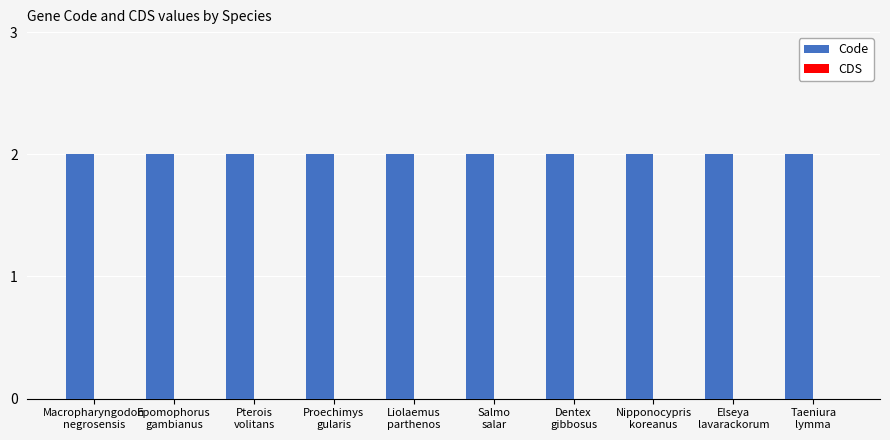

Between Proechimys
gularis and Nipponocypris
koreanus, which series saw the biggest shift?

Code